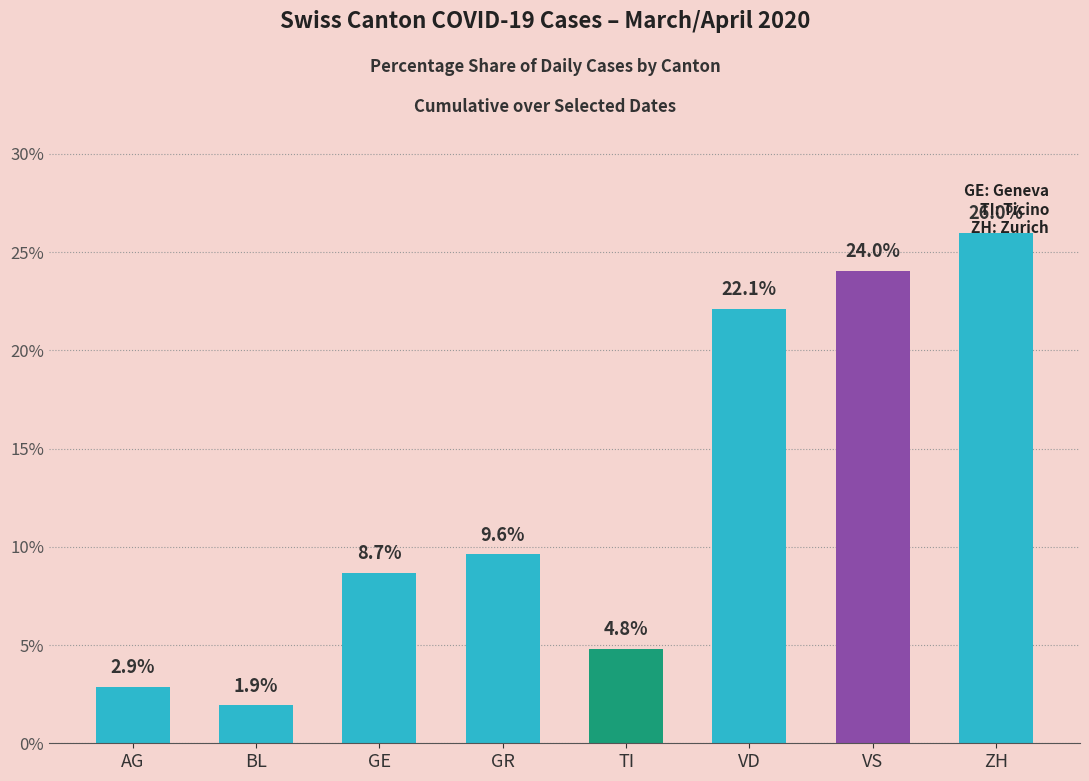

Reading left to right, what are all the values shown in this chart?

AG=2.9	BL=1.9	GE=8.7	GR=9.6	TI=4.8	VD=22.1	VS=24.0	ZH=26.0